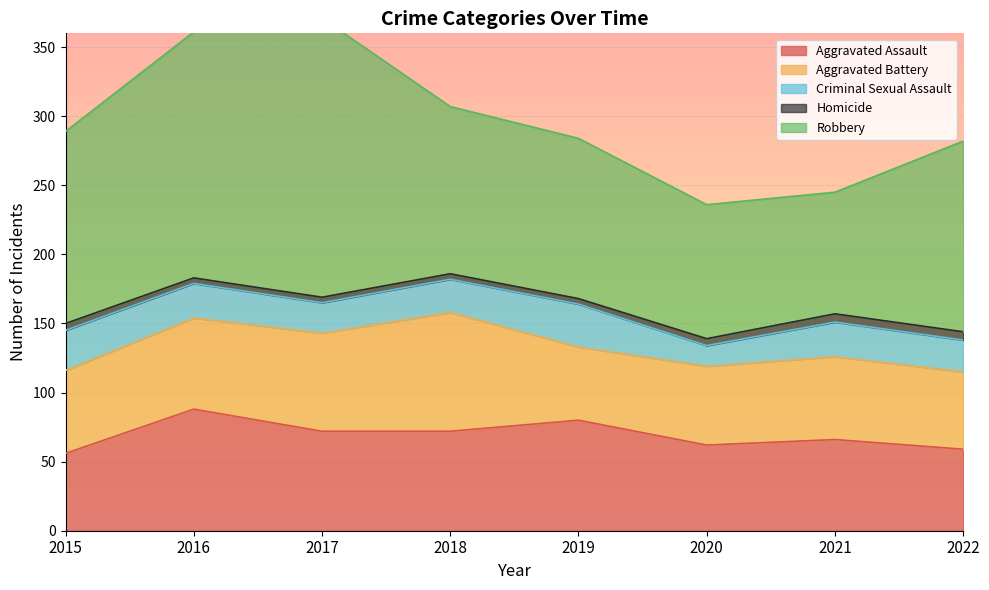

What is the sum of the Homicide values at 2021 and 2018?

10